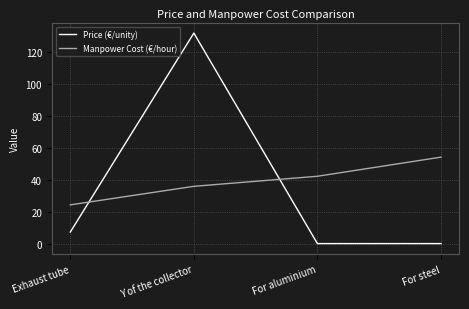

What value does the Manpower Cost (€/hour) series have at Y of the collector?

35.9